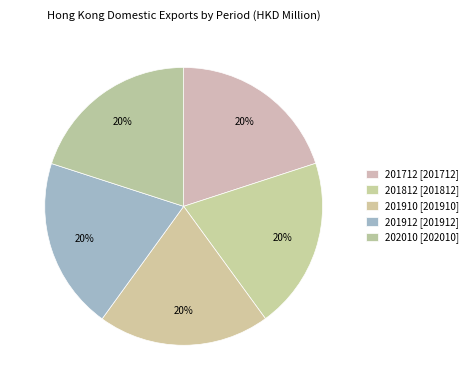

How many slices are in this pie chart?

5